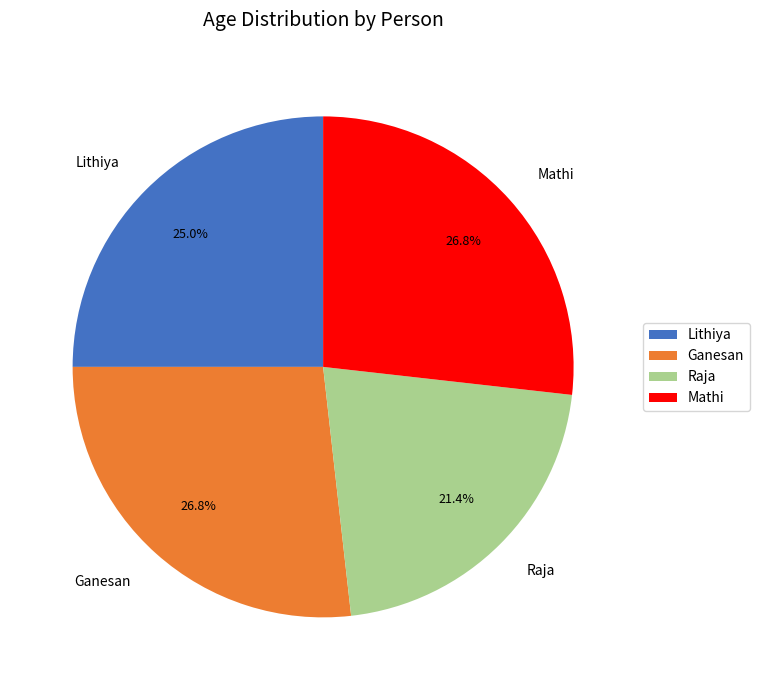

What is the total percentage of Raja and Ganesan?

48.2%